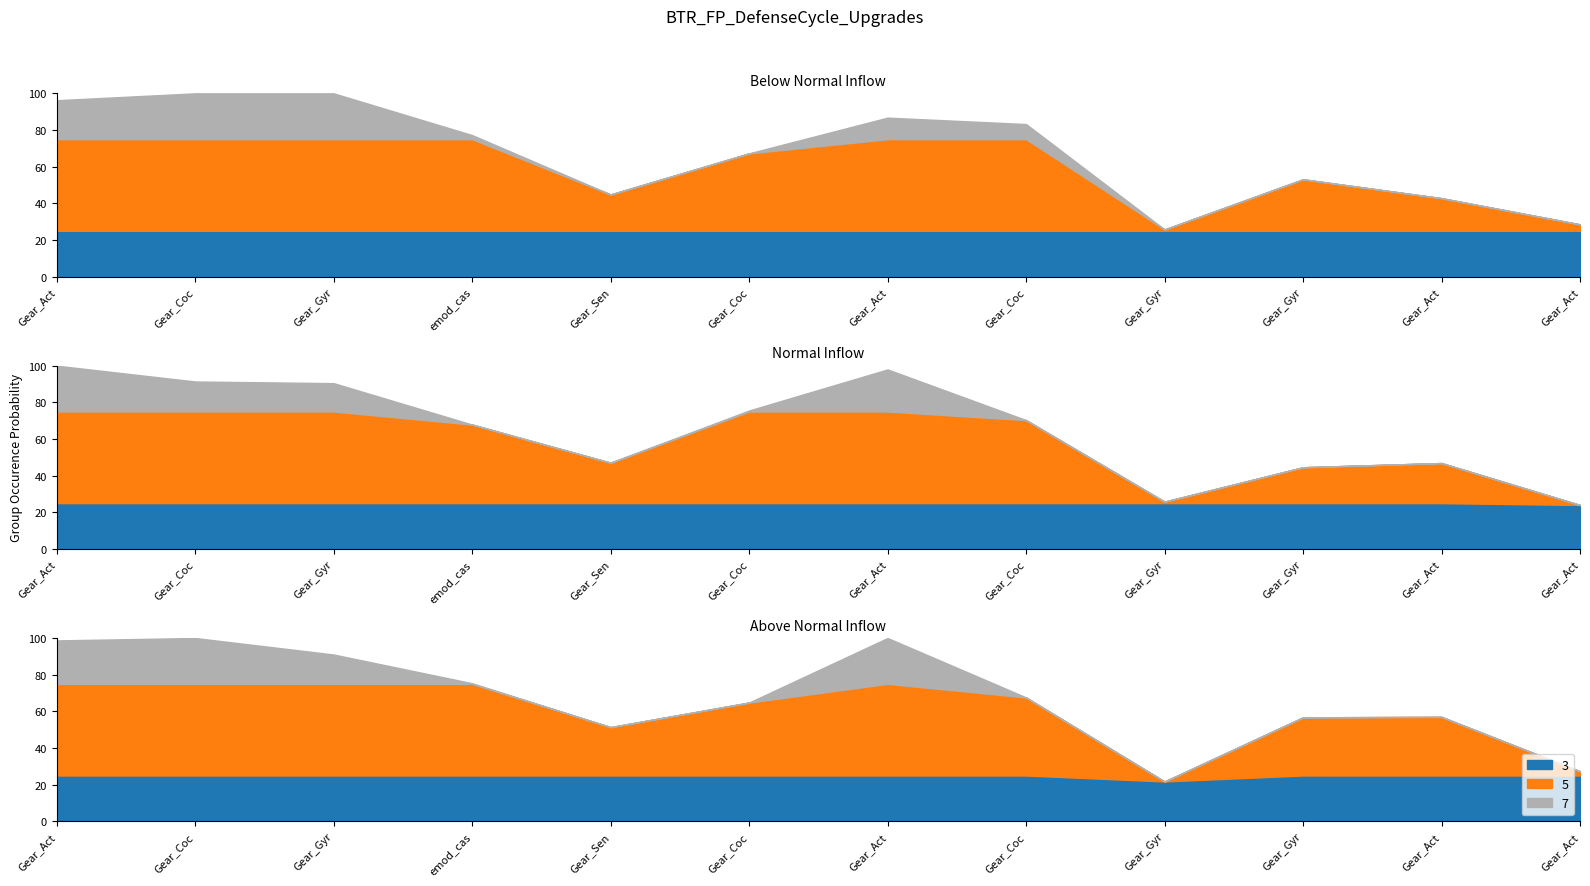

True or false: the data shows 38.7 at Gear_Gyr.

False